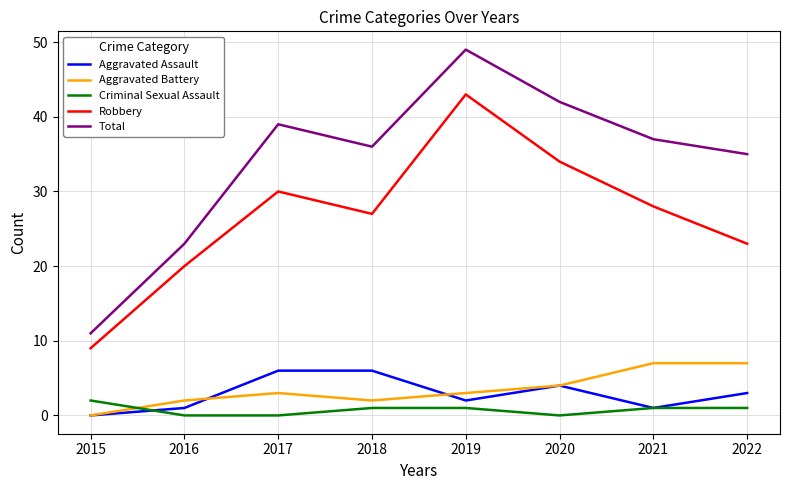

True or false: Robbery and Criminal Sexual Assault intersect in this chart.

False